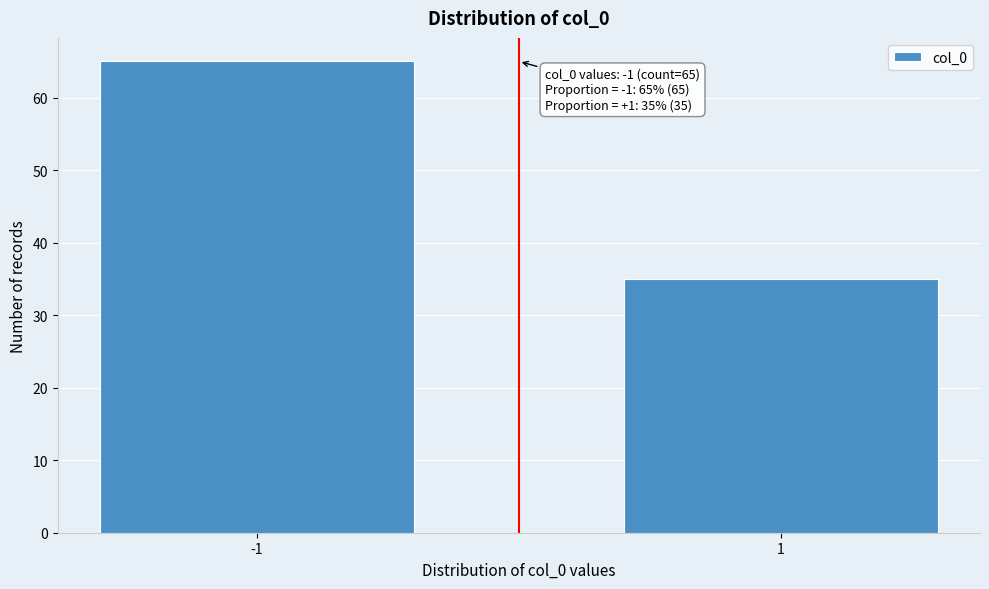

Reading left to right, list all the values displayed in this chart.

-1=65	1=35